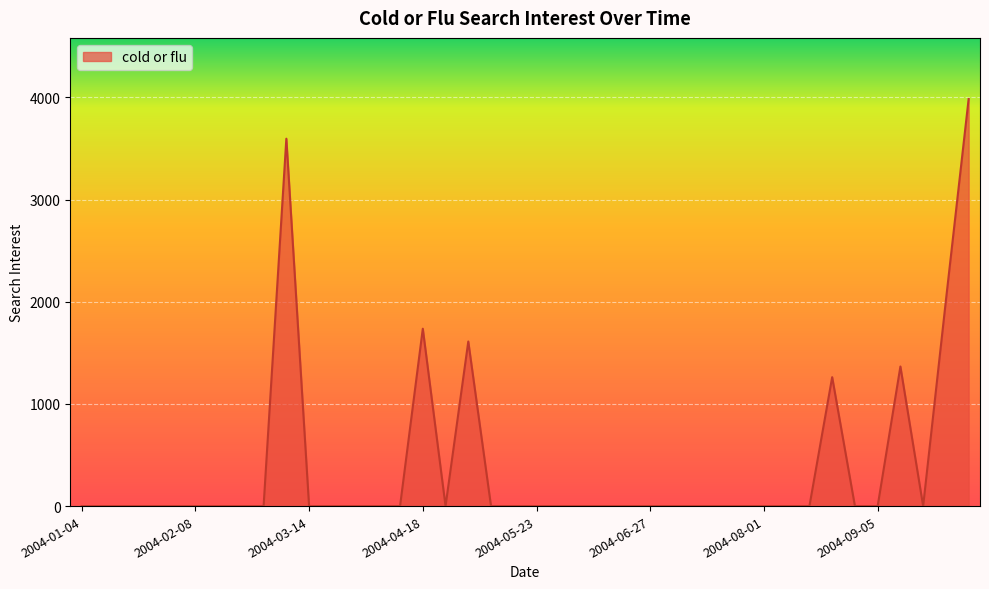

What is the difference between the maximum and minimum values?

3984.9